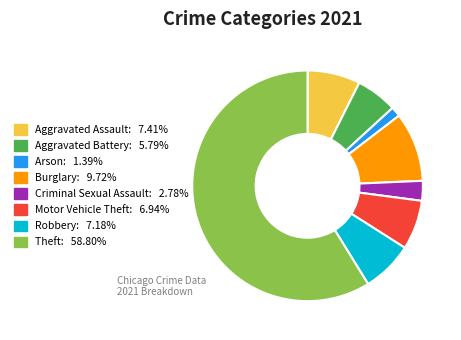

Do Motor Vehicle Theft and Criminal Sexual Assault together represent more than half of the pie?

No